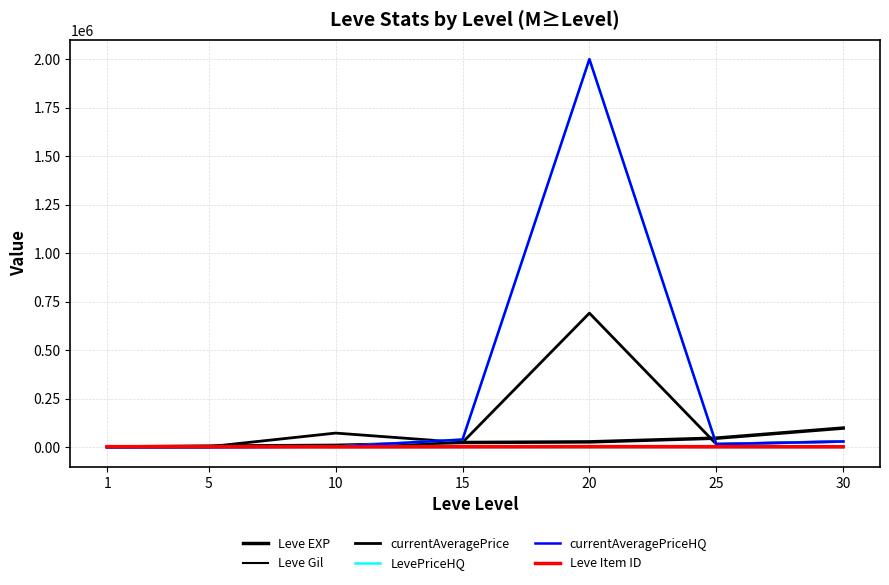

In Leve Gil, how many points are lower than both neighbors (excluding endpoints)?

1